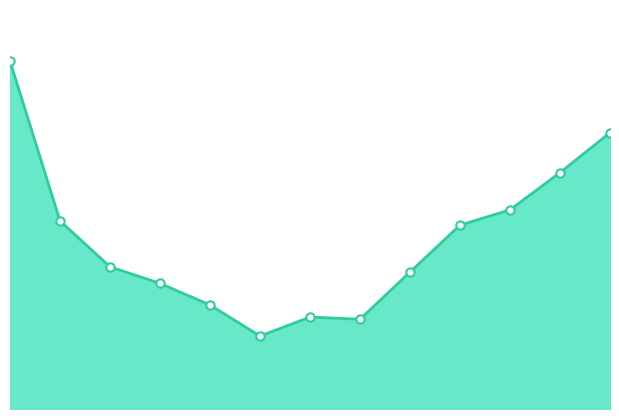

What is the difference between the values at 225.0 to 255.0 and 45.0 to 75.0?

15976876.1